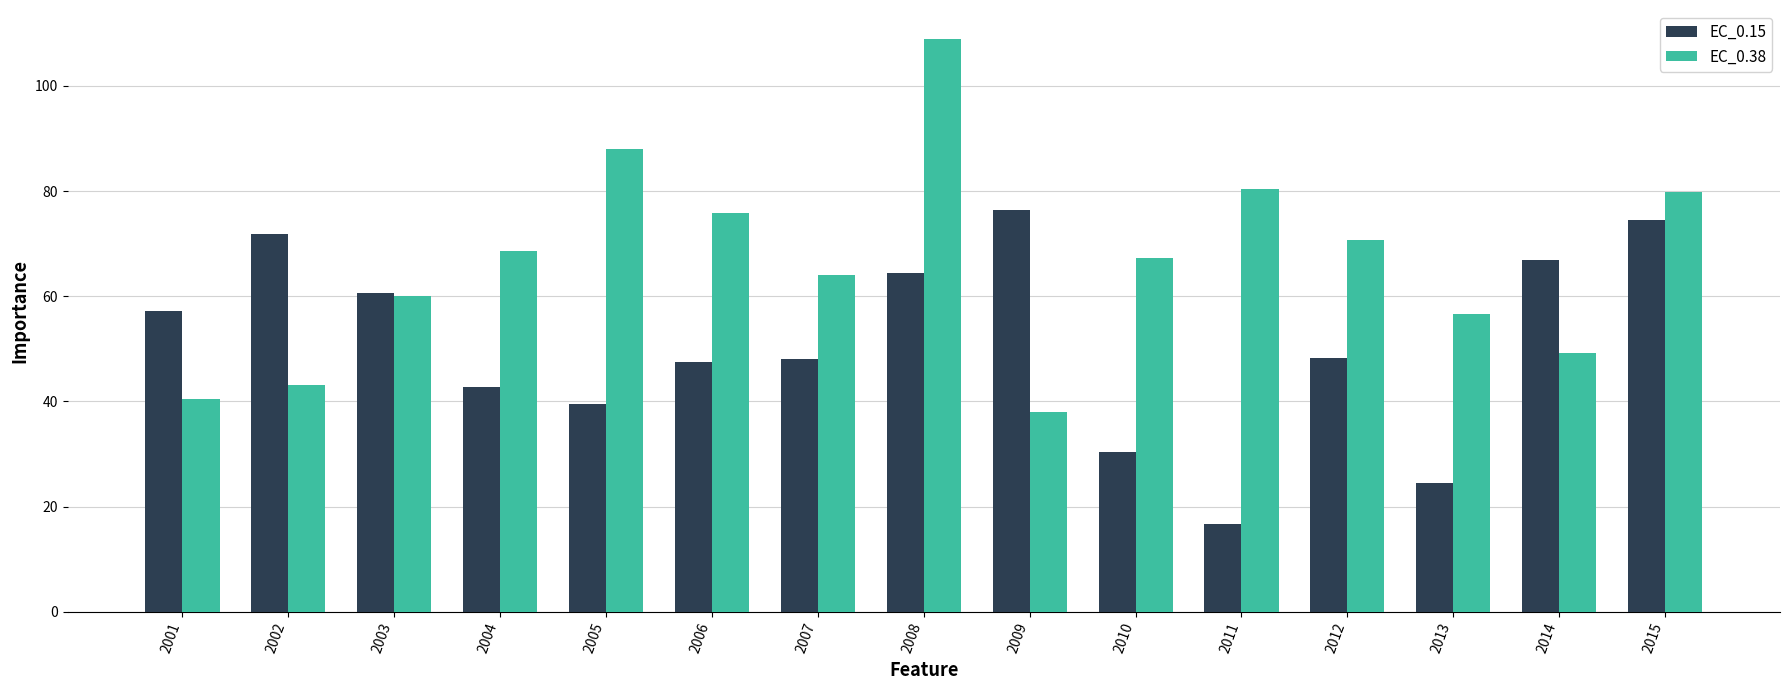

Rank the series at 2009 from highest to lowest value.

EC_0.15, EC_0.38